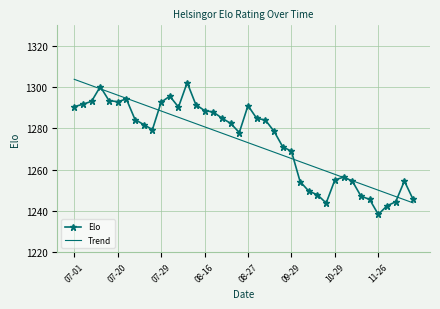

What is the minimum value shown in the chart?

1238.3